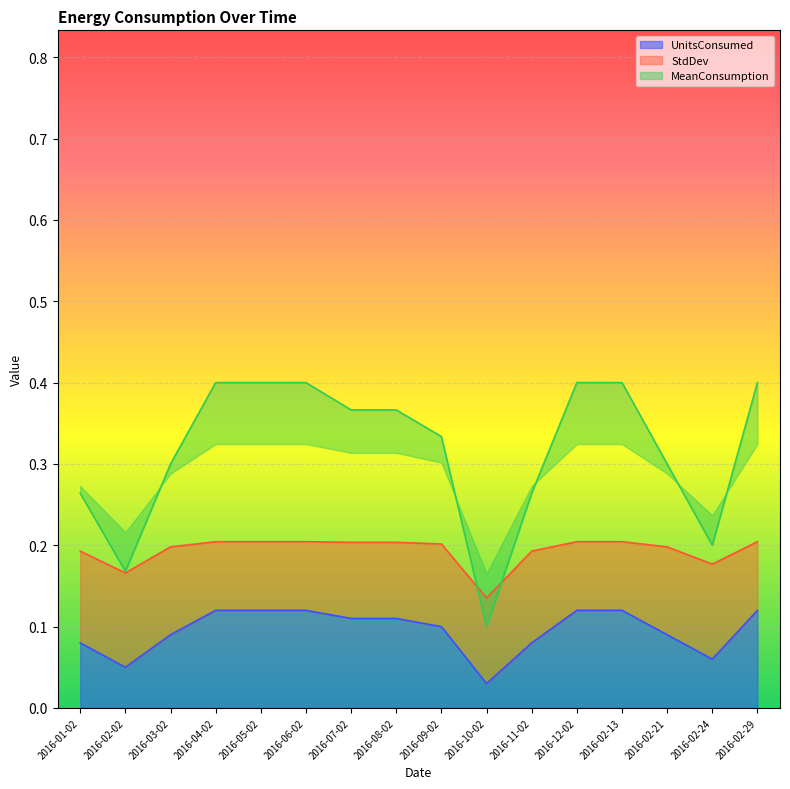

Reading left to right, transcribe all the data shown in this chart.

UnitsConsumed: 2016-01-02=0.1	2016-02-02=0.1	2016-03-02=0.1	2016-04-02=0.1	2016-05-02=0.1	2016-06-02=0.1	2016-07-02=0.1	2016-08-02=0.1	2016-09-02=0.1	2016-10-02=0.0	2016-11-02=0.1	2016-12-02=0.1	2016-02-13=0.1	2016-02-21=0.1	2016-02-24=0.1	2016-02-29=0.1
MeanConsumption: 2016-01-02=0.3	2016-02-02=0.2	2016-03-02=0.3	2016-04-02=0.4	2016-05-02=0.4	2016-06-02=0.4	2016-07-02=0.4	2016-08-02=0.4	2016-09-02=0.3	2016-10-02=0.1	2016-11-02=0.3	2016-12-02=0.4	2016-02-13=0.4	2016-02-21=0.3	2016-02-24=0.2	2016-02-29=0.4
StdDev: 2016-01-02=0.2	2016-02-02=0.2	2016-03-02=0.2	2016-04-02=0.2	2016-05-02=0.2	2016-06-02=0.2	2016-07-02=0.2	2016-08-02=0.2	2016-09-02=0.2	2016-10-02=0.1	2016-11-02=0.2	2016-12-02=0.2	2016-02-13=0.2	2016-02-21=0.2	2016-02-24=0.2	2016-02-29=0.2